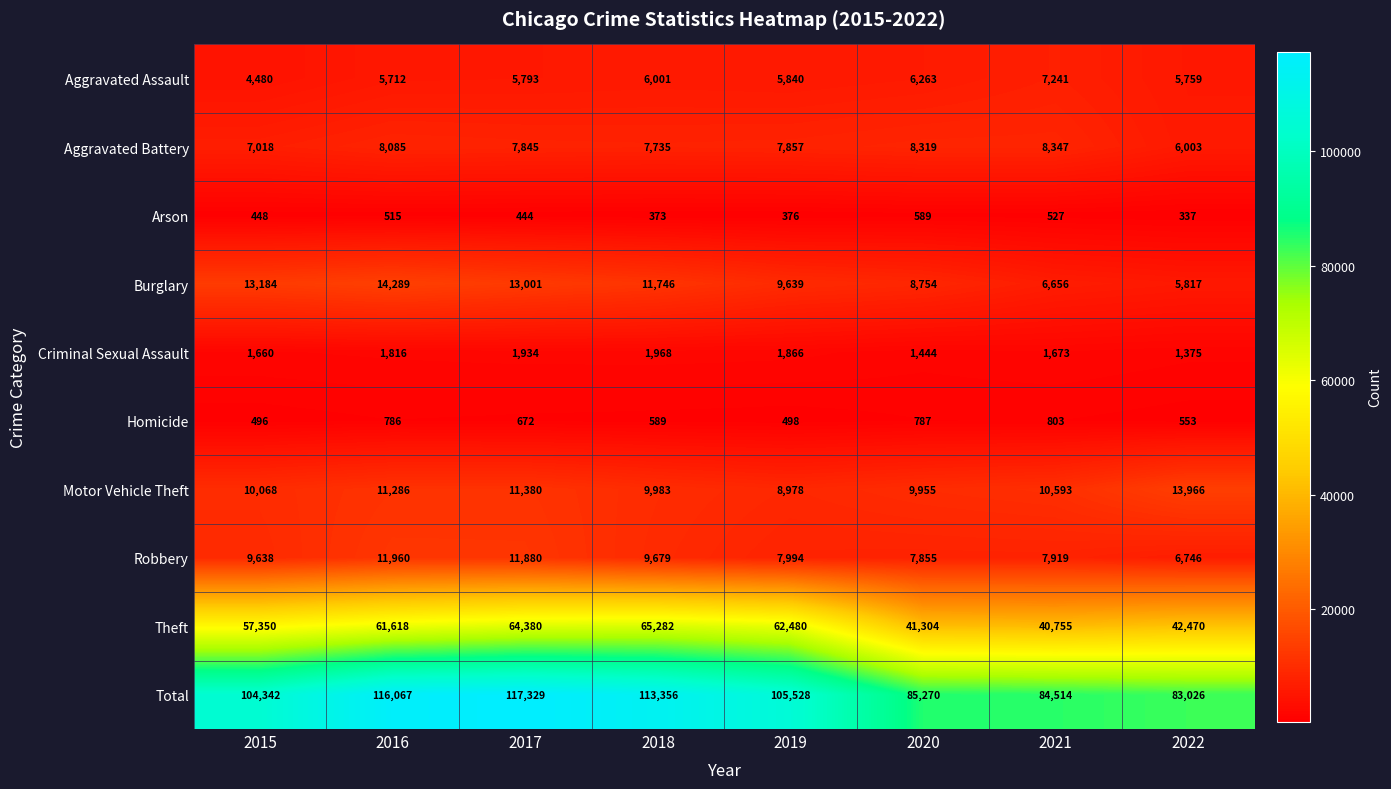

Which series has the largest total across all categories?

Total